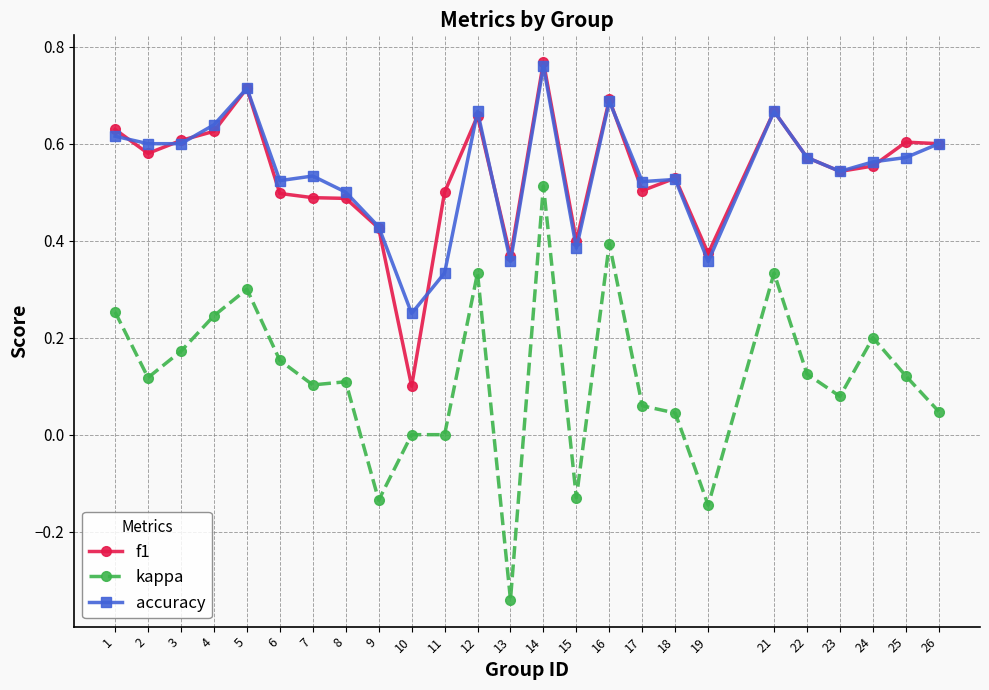

How many series are shown in this chart?

3